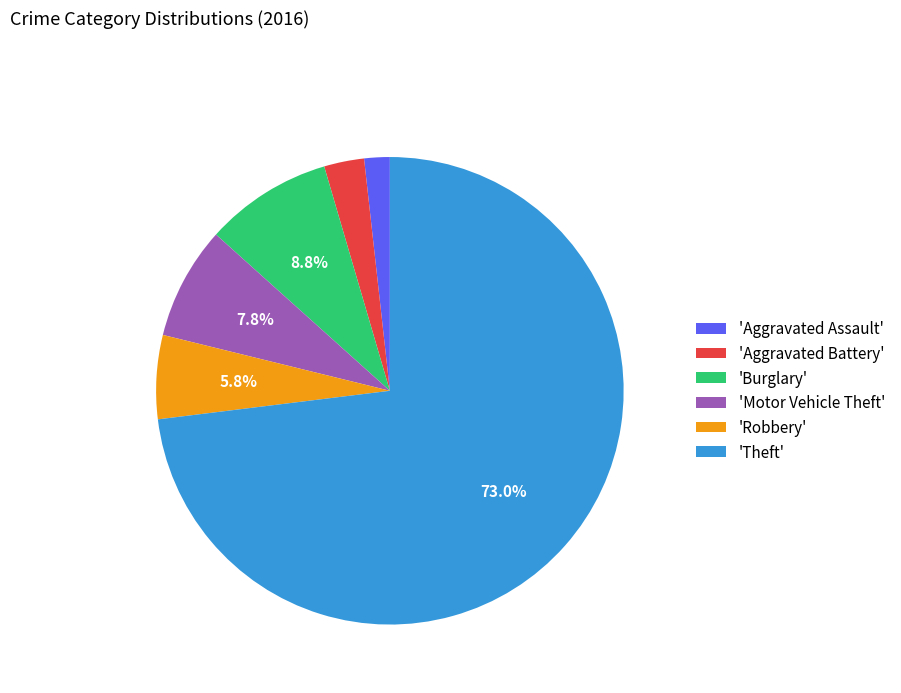

What is the ratio of the value at 'Motor Vehicle Theft' to the value at 'Aggravated Battery'?

2.8